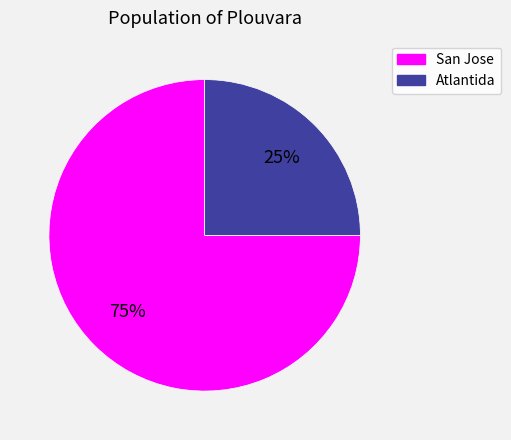

Is it true that San Jose is 75% of the pie?

True